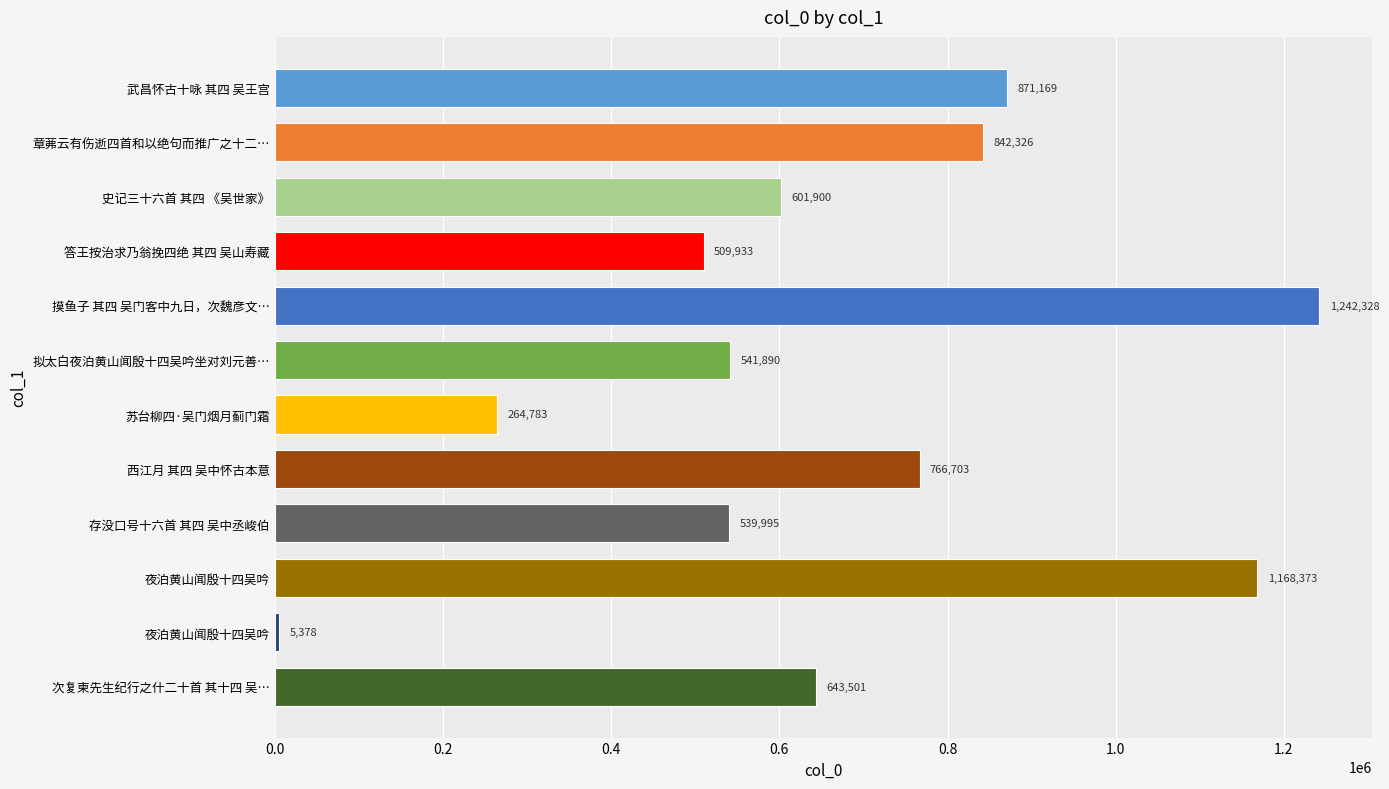

What is the minimum value shown in the chart?

5378